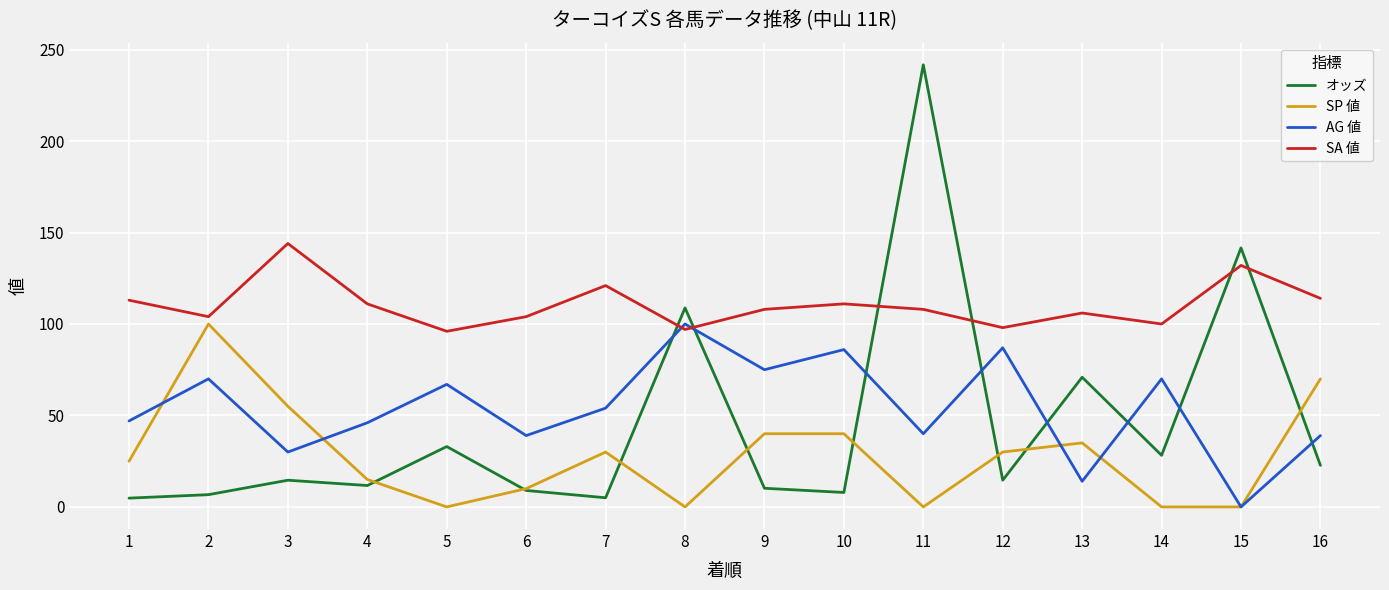

Between which two adjacent categories do AG 値 and オッズ first intersect?

7 and 8